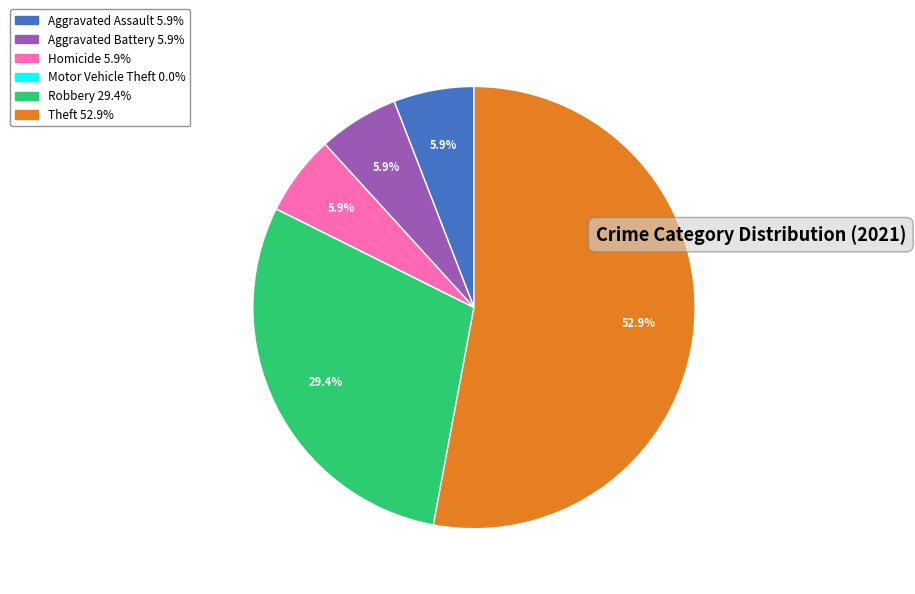

What percentage is the Aggravated Assault slice, to the nearest percent?

6%